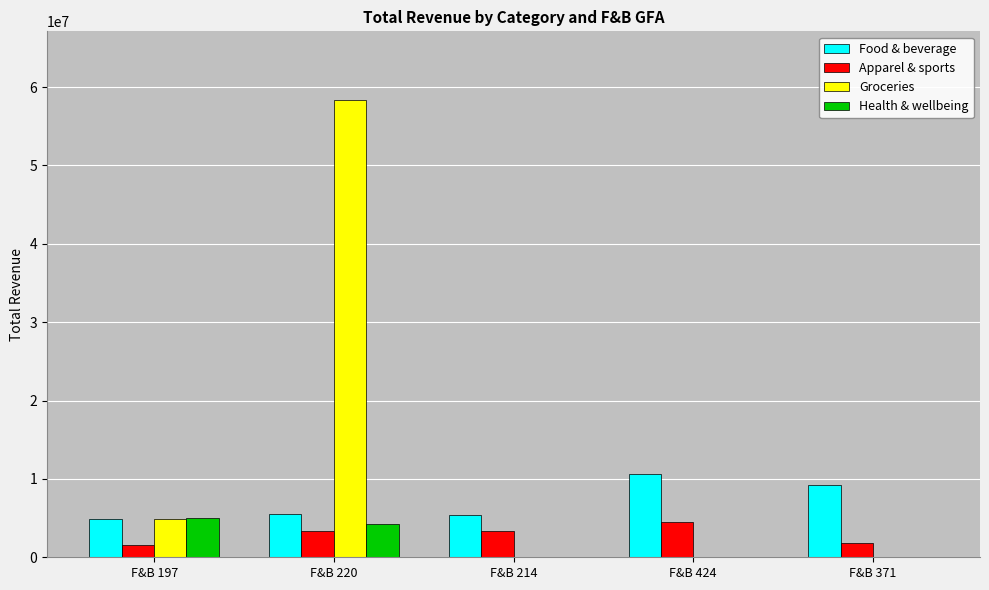

Which label corresponds to the largest value in the chart?

F&B 220